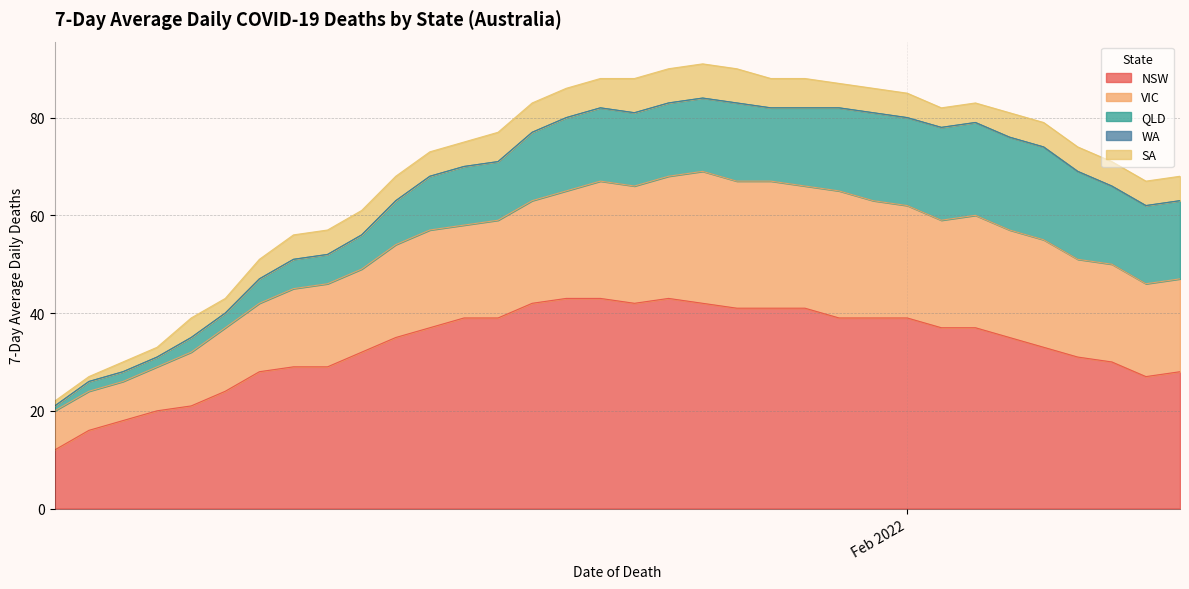

Which series has the largest total across all categories?

NSW